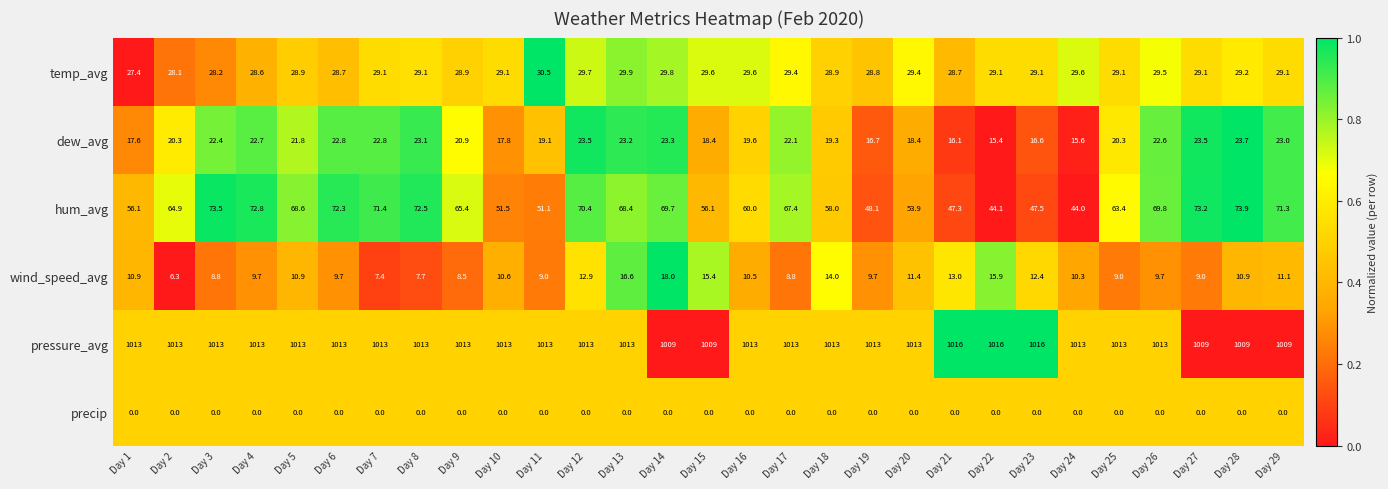

Read the hum_avg value at Day 23.

47.5